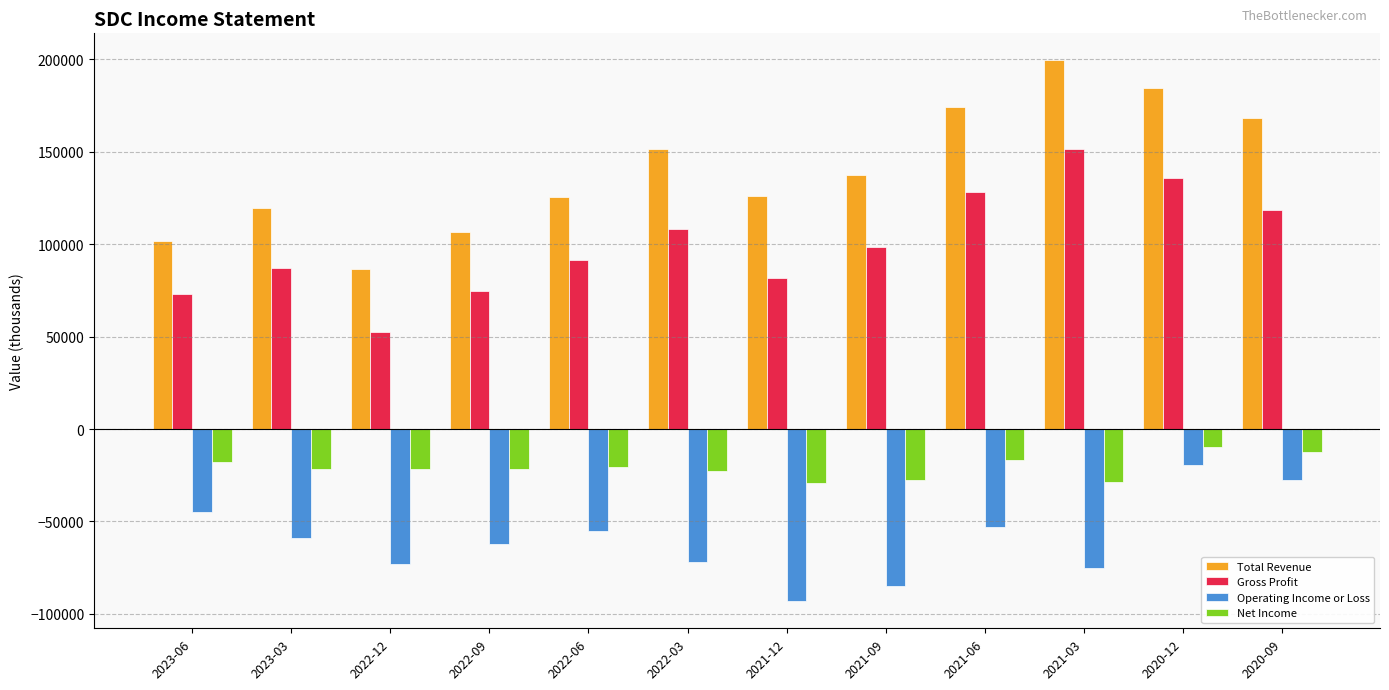

At which label is Gross Profit closest to 102100?

2021-09